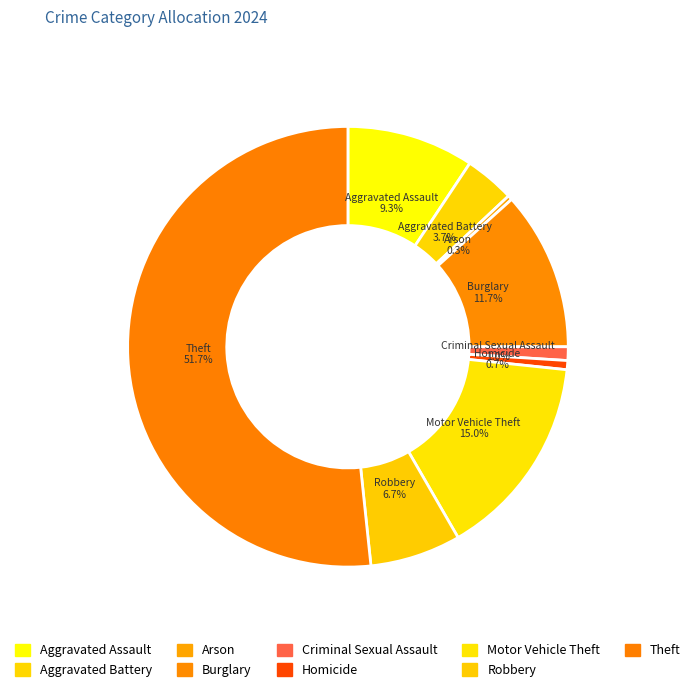

How many segments does this pie chart have?

9